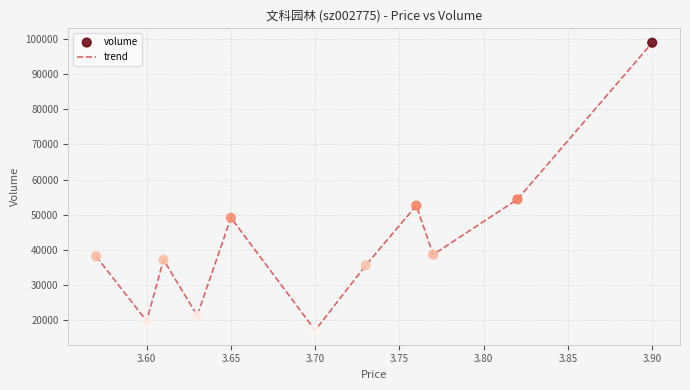

What is the maximum value shown in the chart?

98888